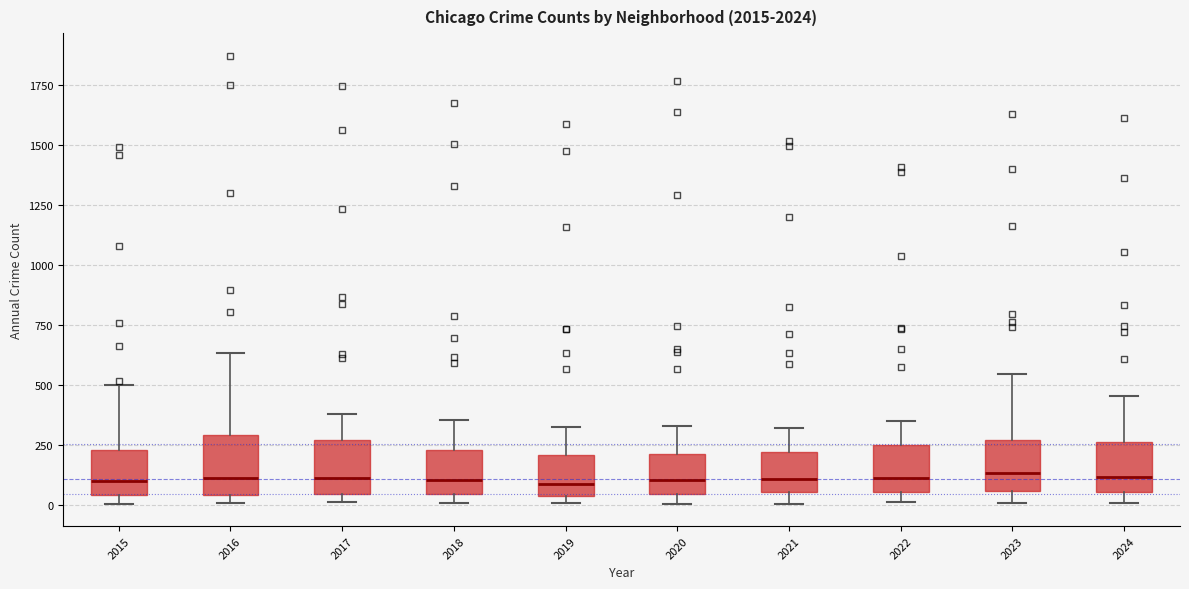

Where does the upper whisker of the box at x = 2015 end on the y-axis? The values are not printed on the chart, so give them approximately, as read against the axis.

500